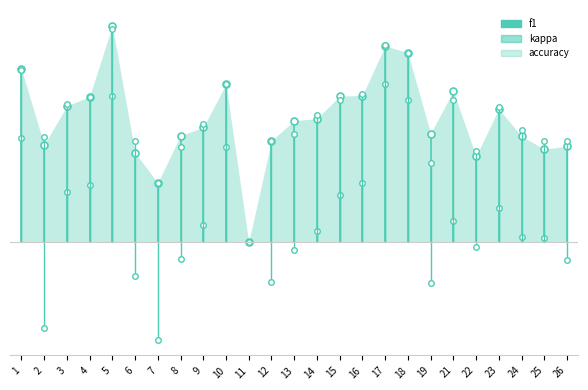

Rank the series at 9 from highest to lowest value.

accuracy, f1, kappa